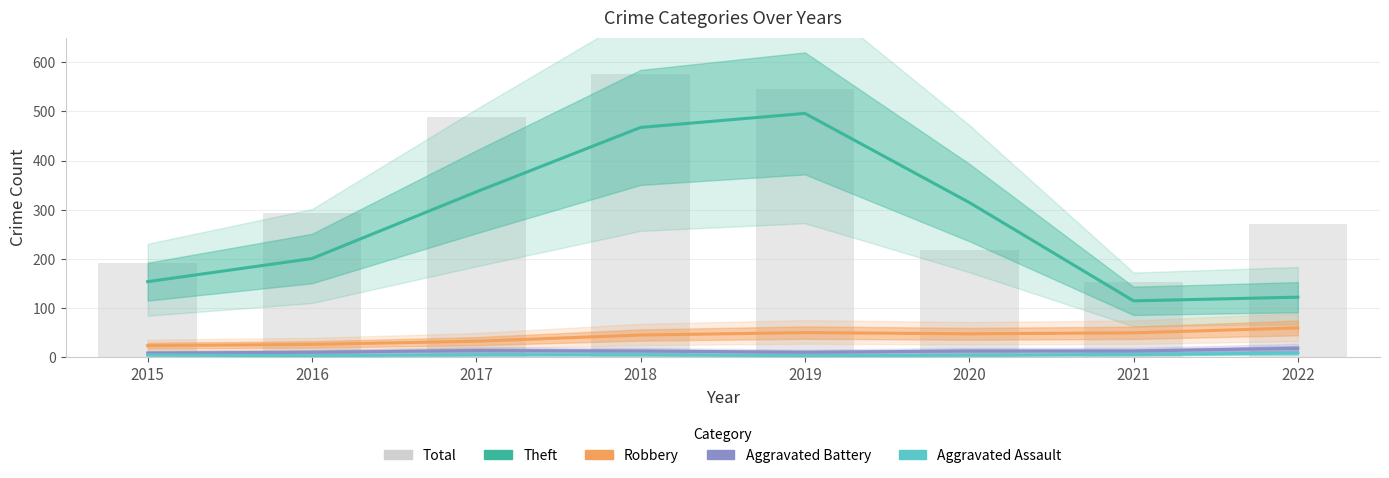

Rank the series at 2017 from highest to lowest value.

Total, Theft, Robbery, Aggravated Battery, Aggravated Assault